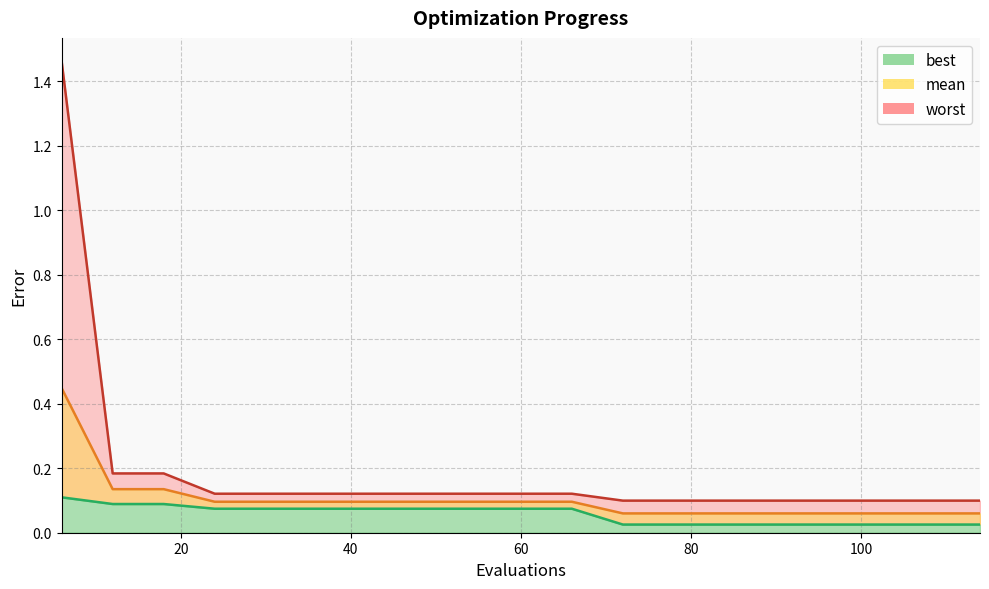

At which label is best closest to 0?

72